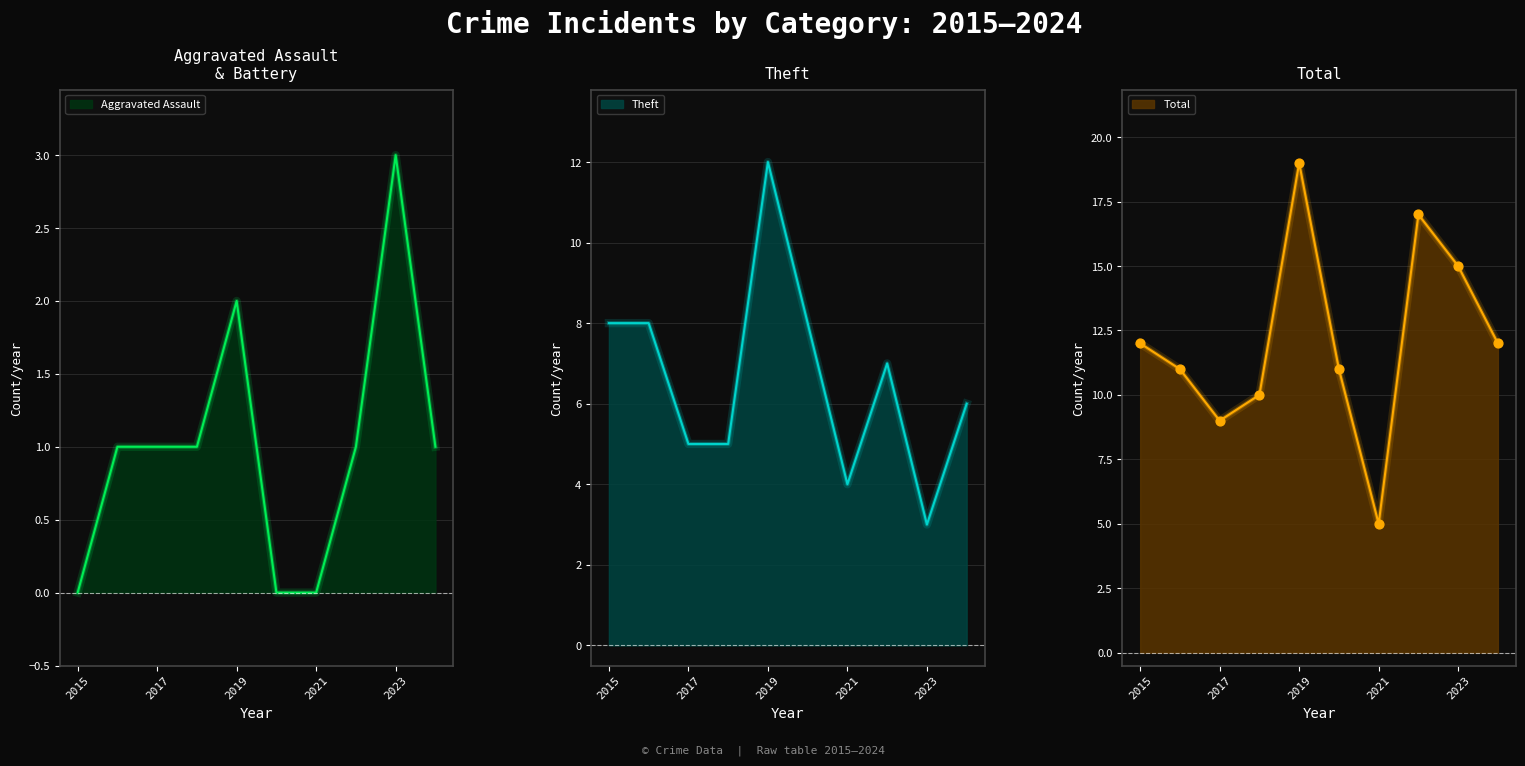

What are all the series names shown in the legend?

Aggravated Assault, Theft, Total